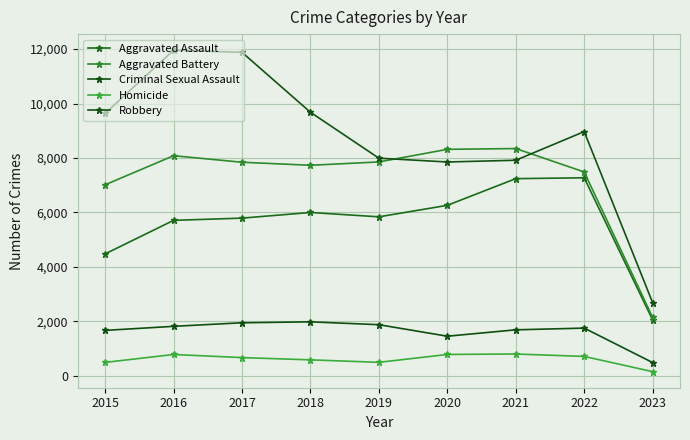

What is the difference between the maximum and minimum values in the Robbery series?

9270